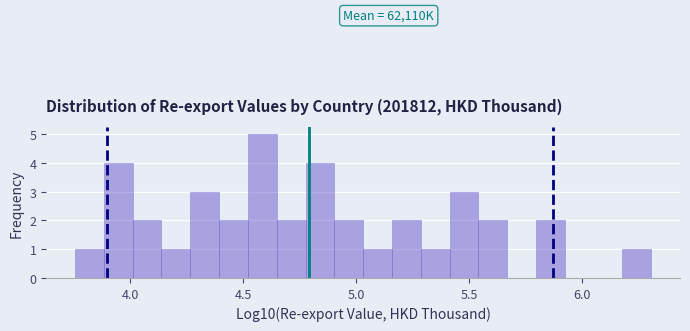

Read against the x-axis, roughly where is the centre of the tallest bar?

4.60